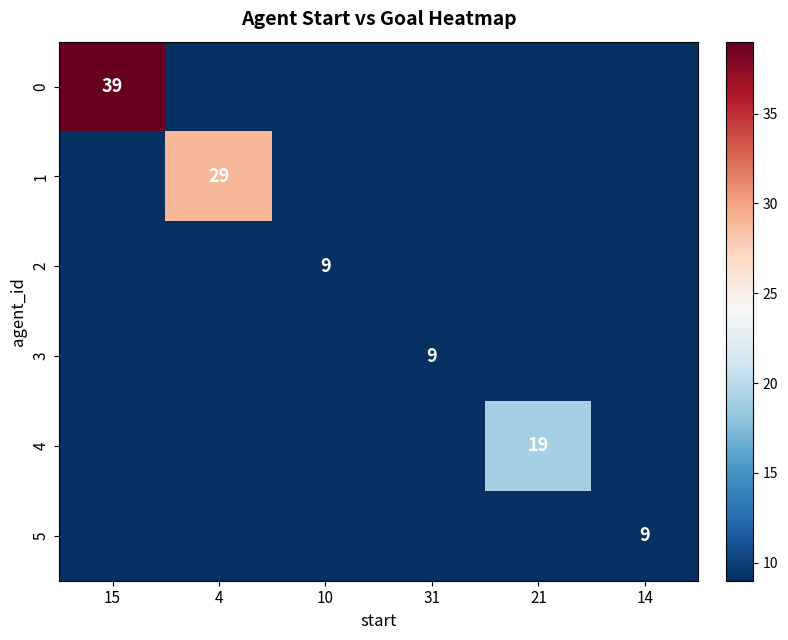

The value of 1 at 4 is 29. True or false?

True